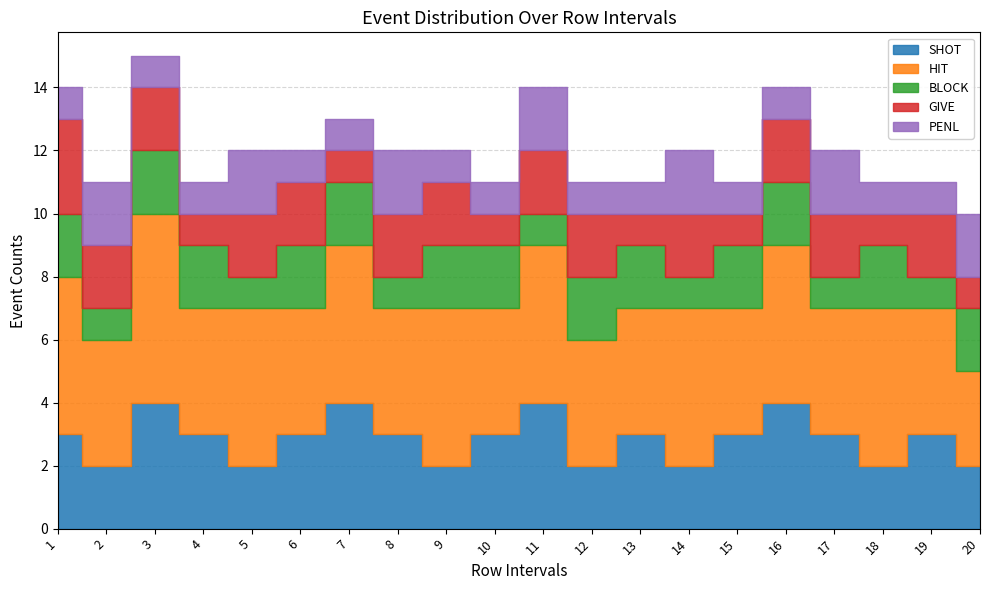

At 1, list the series in order from smallest to largest.

PENL, BLOCK, SHOT, GIVE, HIT